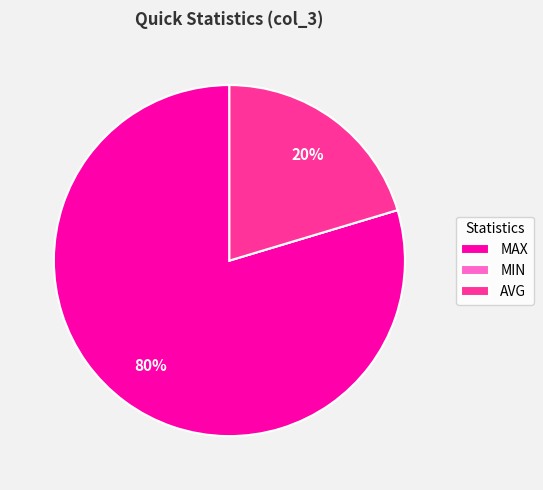

Between AVG and MAX, which is larger?

MAX